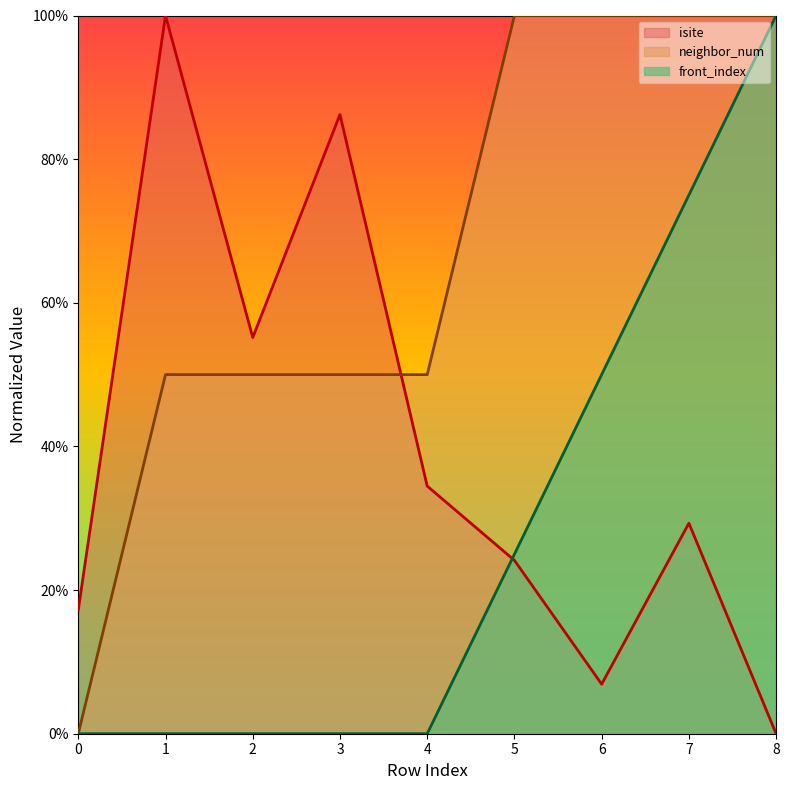

At how many categories does at least one series exceed 75?

6